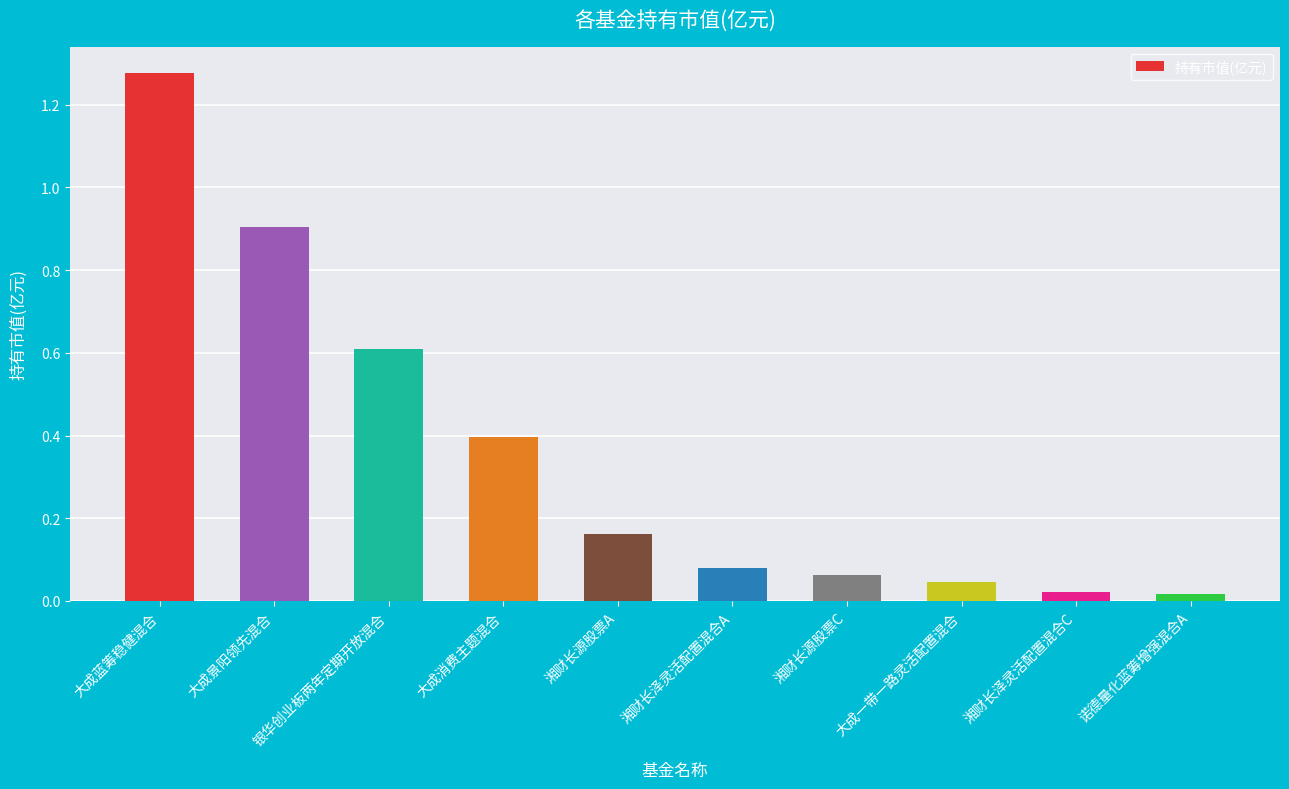

How many bars are there in total?

10